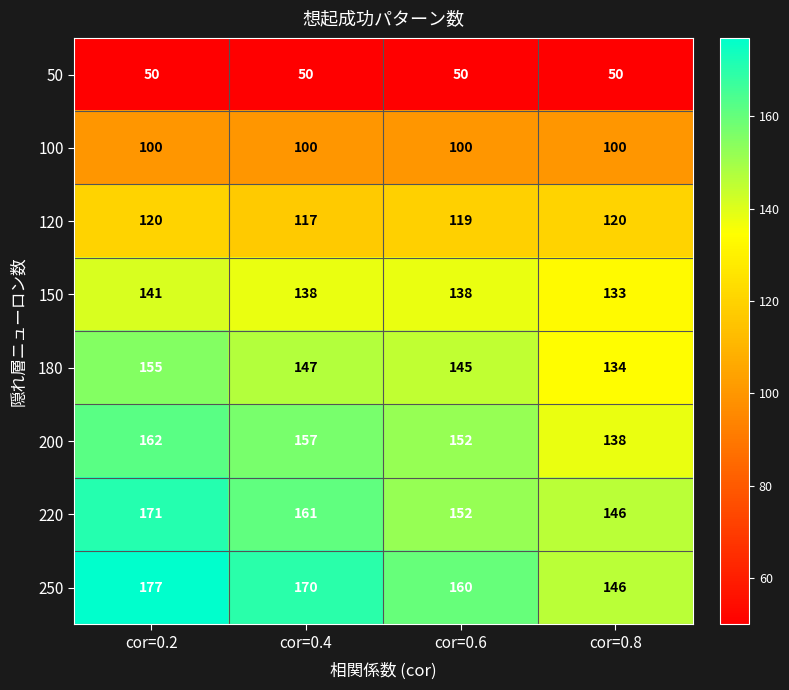

What is the highest value of the 250 series?

177